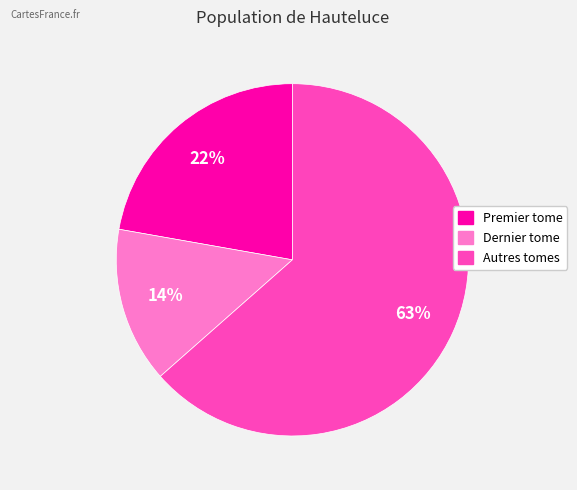

Is it true that Premier tome is 22% of the pie?

True